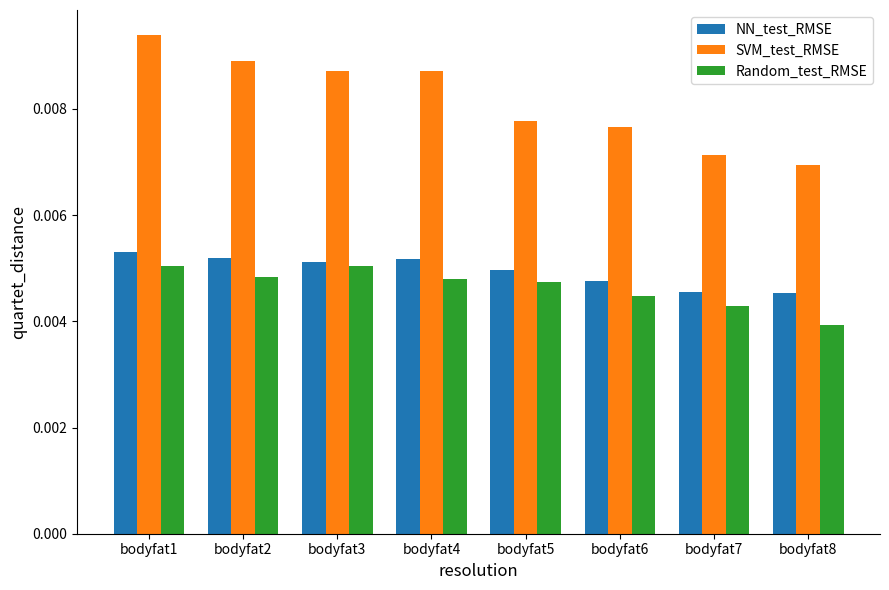

Count the Random_test_RMSE values in the range 0 to 1.

8